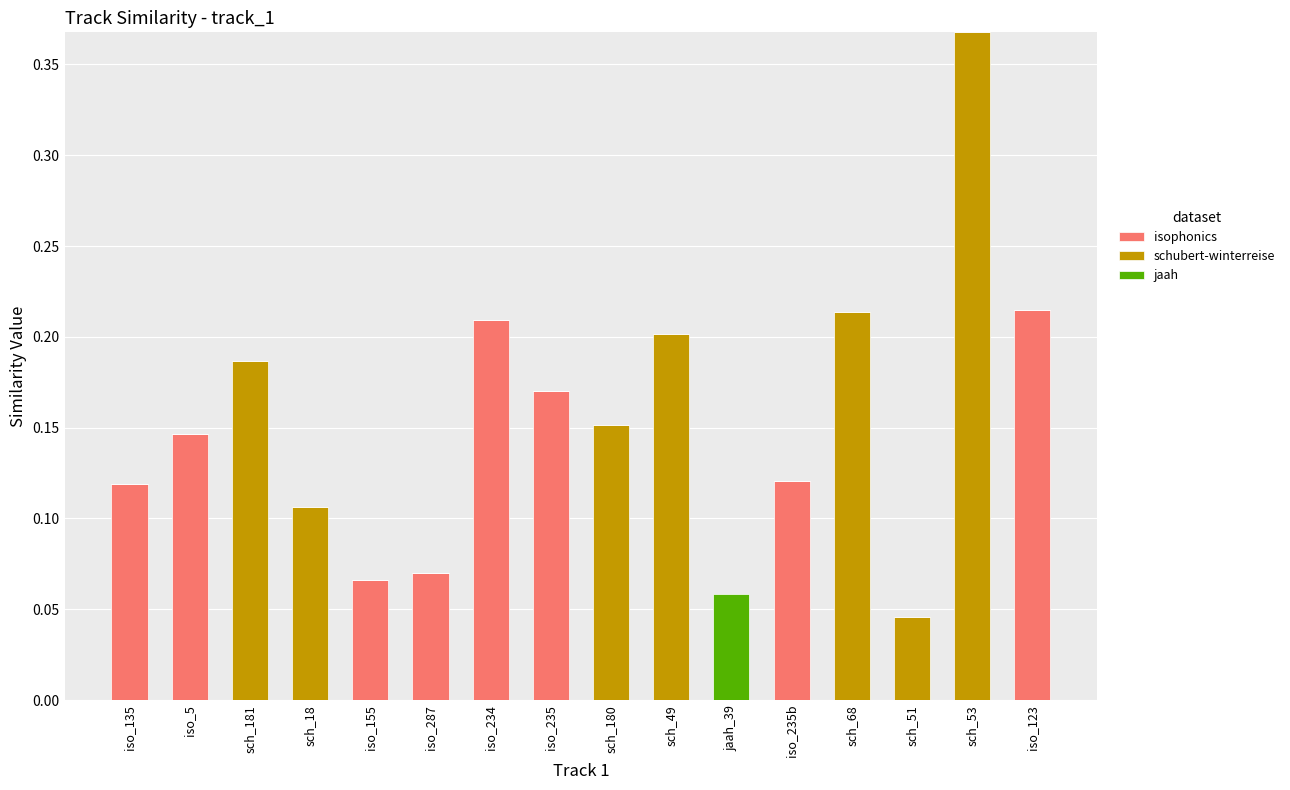

The value of isophonics at iso_123 is 0.2. True or false?

True